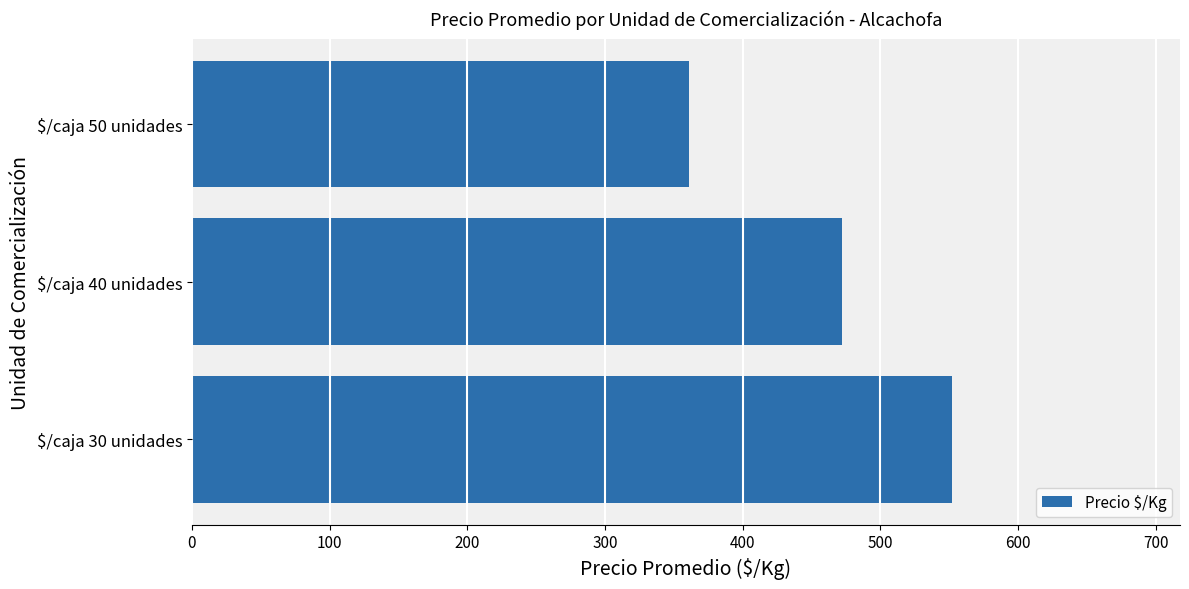

Reading bottom to top, what are all the values shown in this chart?

552	472	361